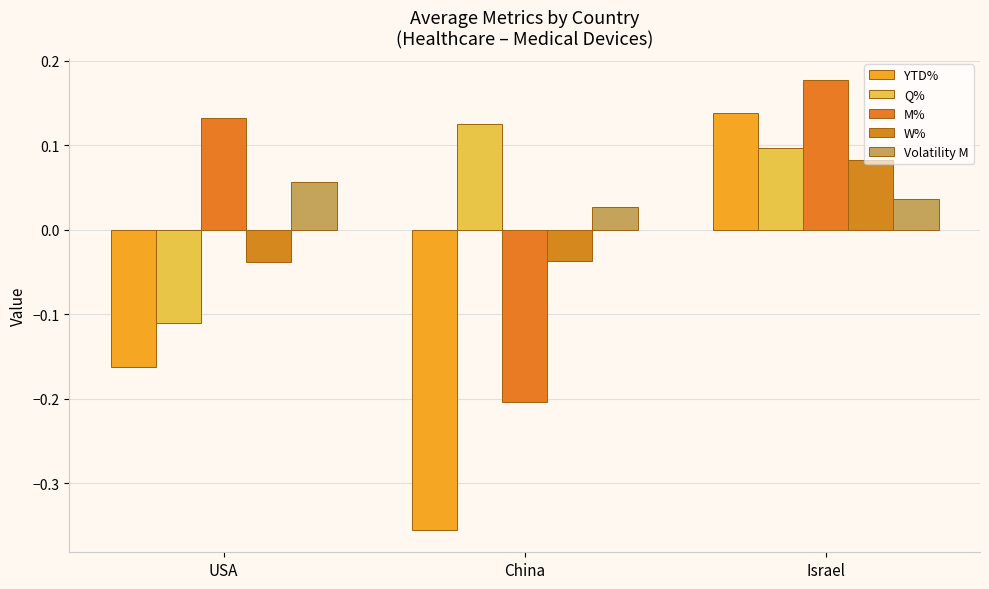

At how many categories does at least one series exceed 0?

3